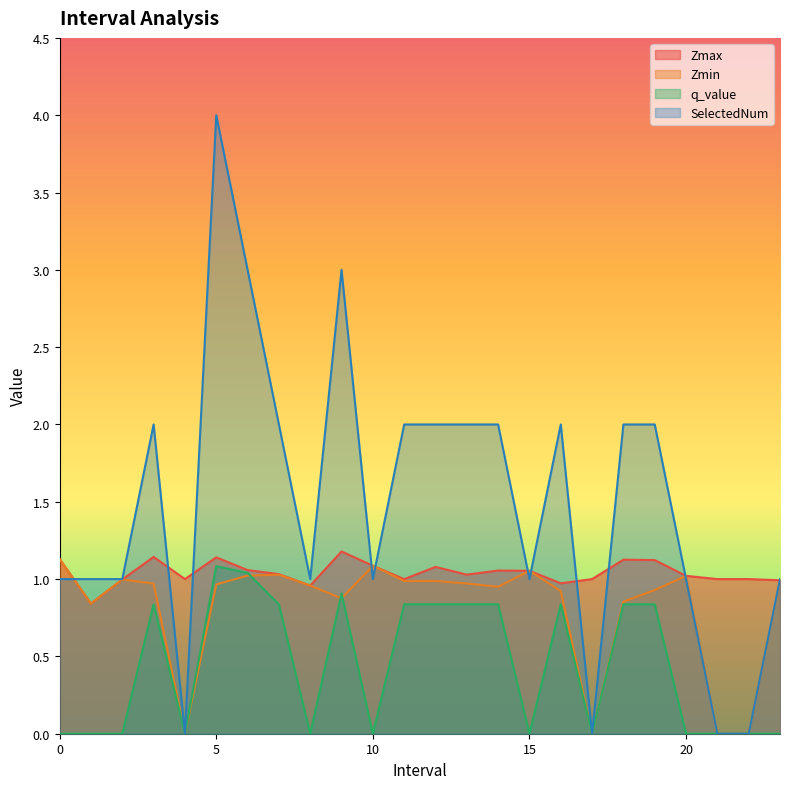

Rank the series at 12.0 from highest to lowest value.

SelectedNum, Zmax, Zmin, q_value